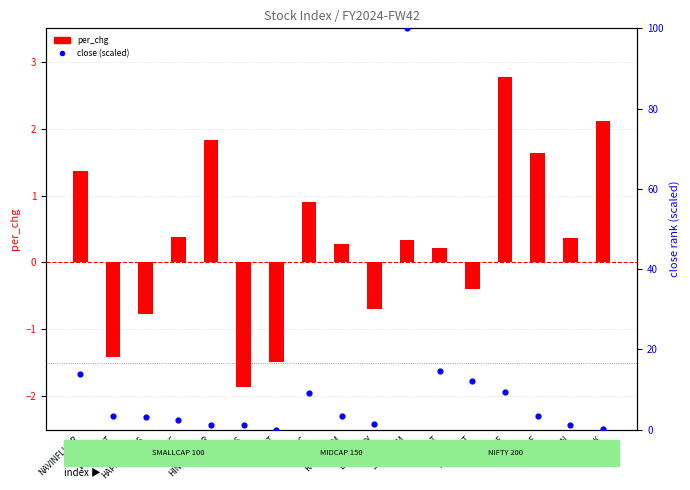

Which series has the largest total across all categories?

close (scaled)